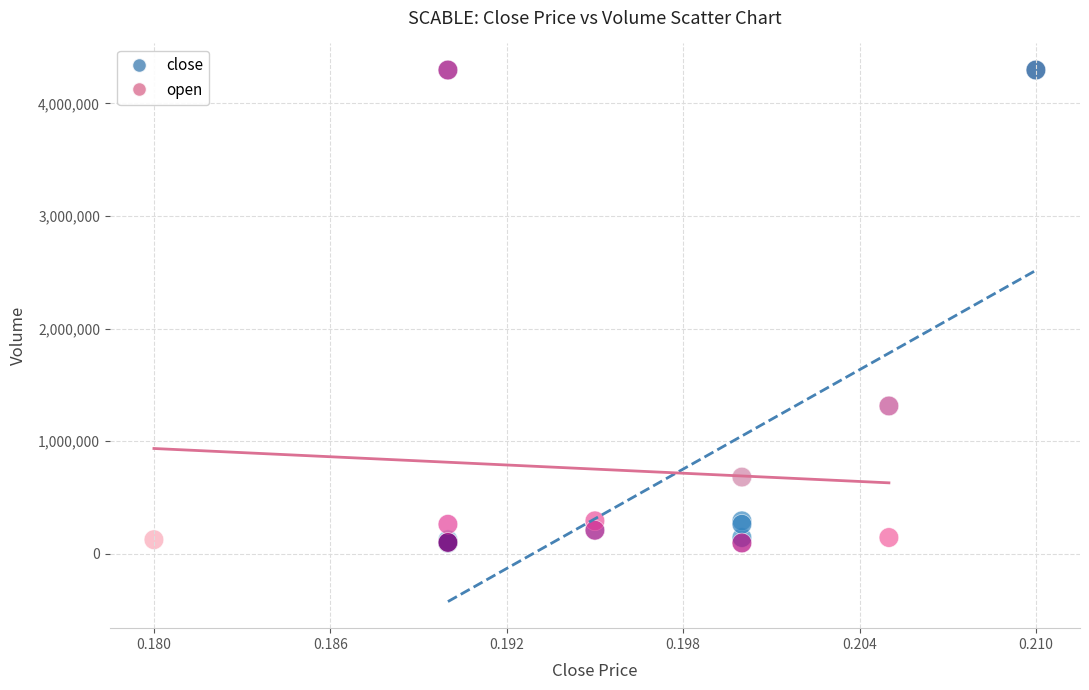

What are all the series names shown in the legend?

close, open